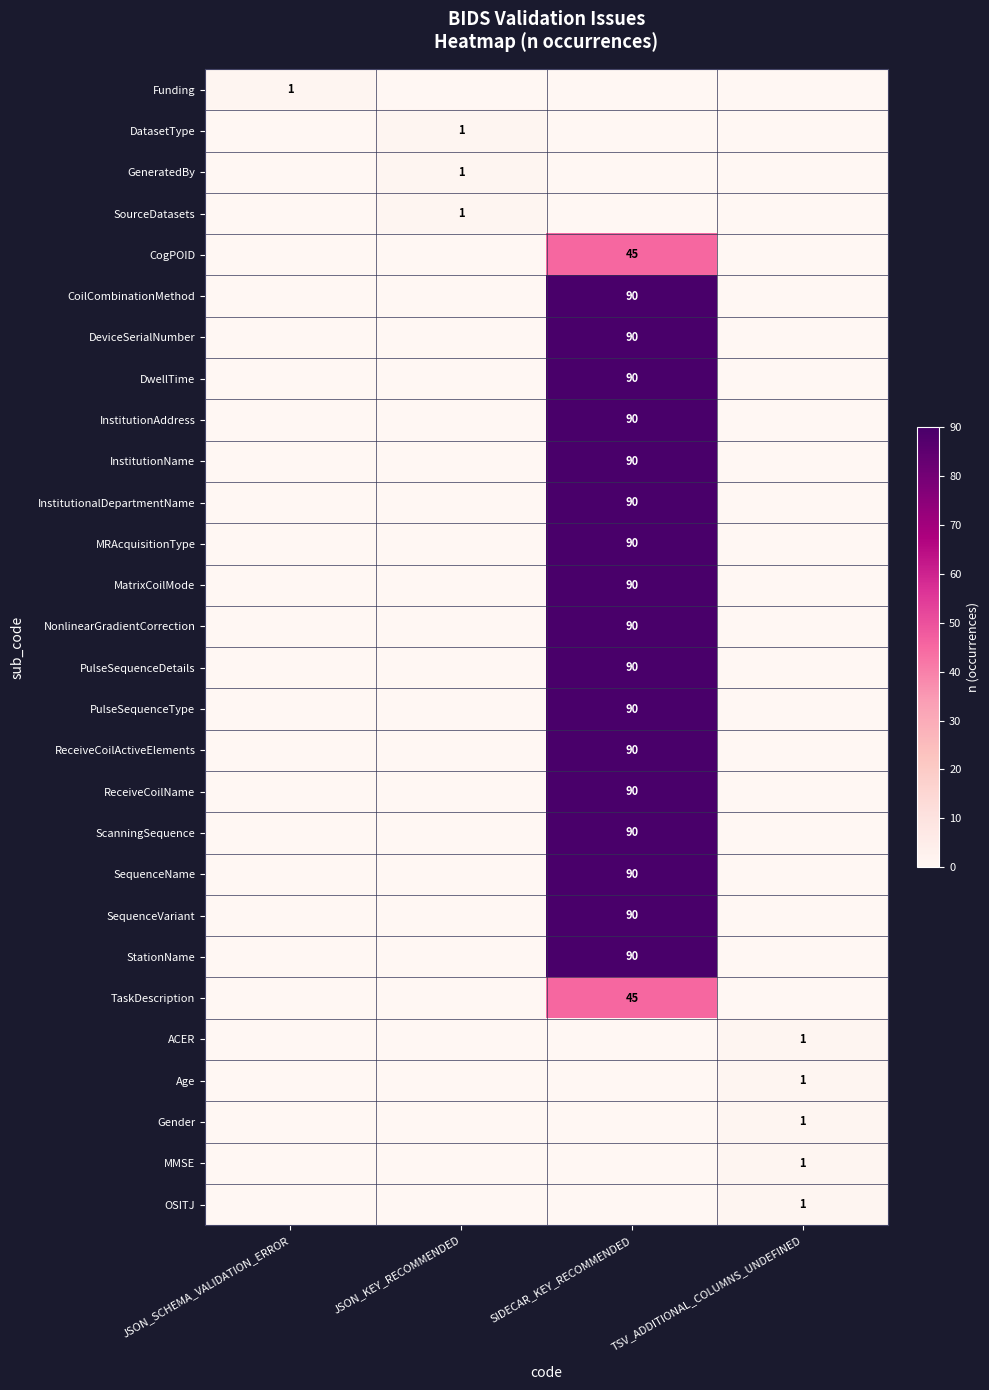

The value of PulseSequenceType at SIDECAR_KEY_RECOMMENDED is 39. True or false?

False